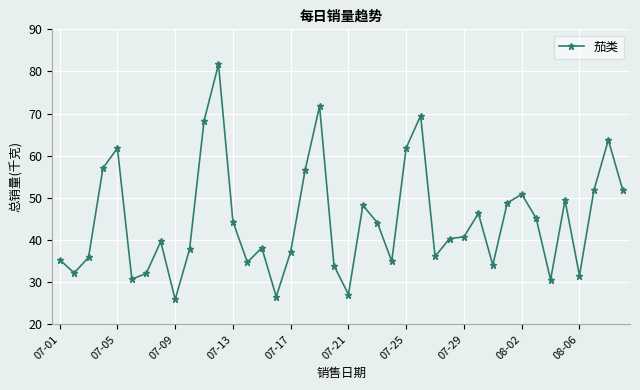

What is the difference between the maximum and minimum values?

55.8